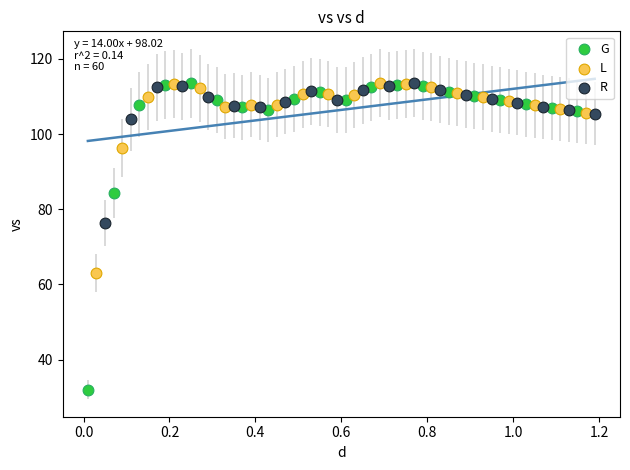

Which series contains the lowest Y value?

G